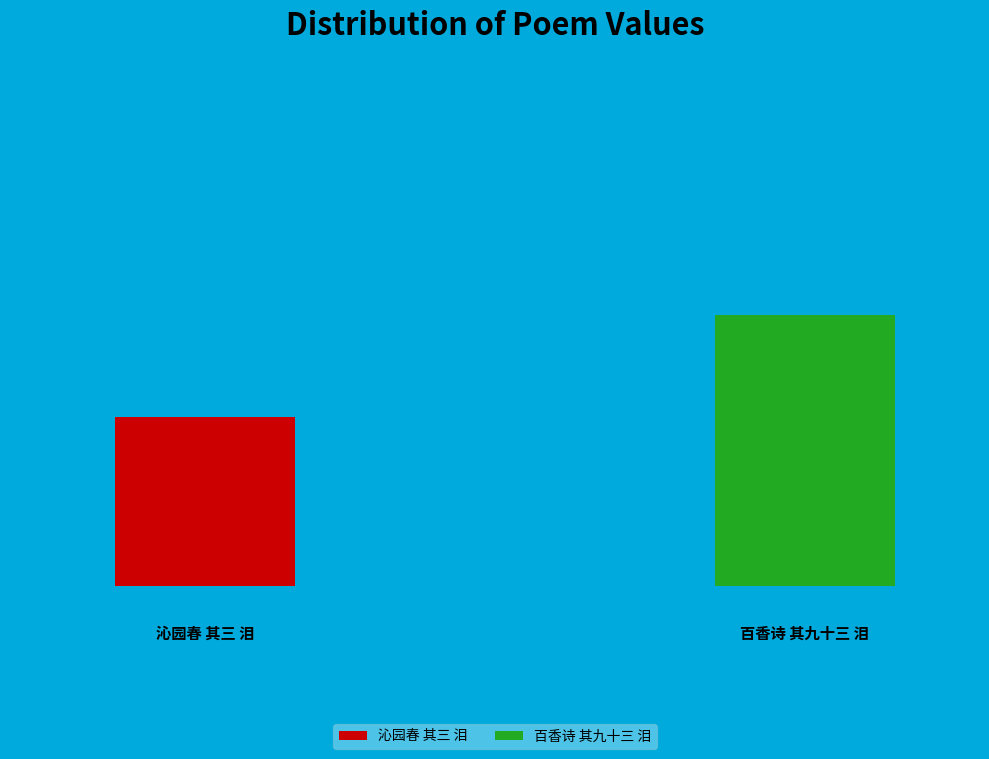

Does 百香诗 其九十三 泪 account for over 50% of the chart?

Yes